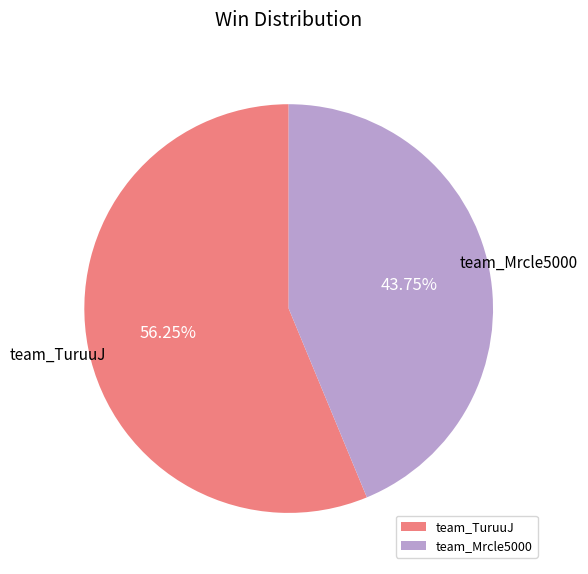

What is the smallest slice in the pie chart?

team_Mrcle5000